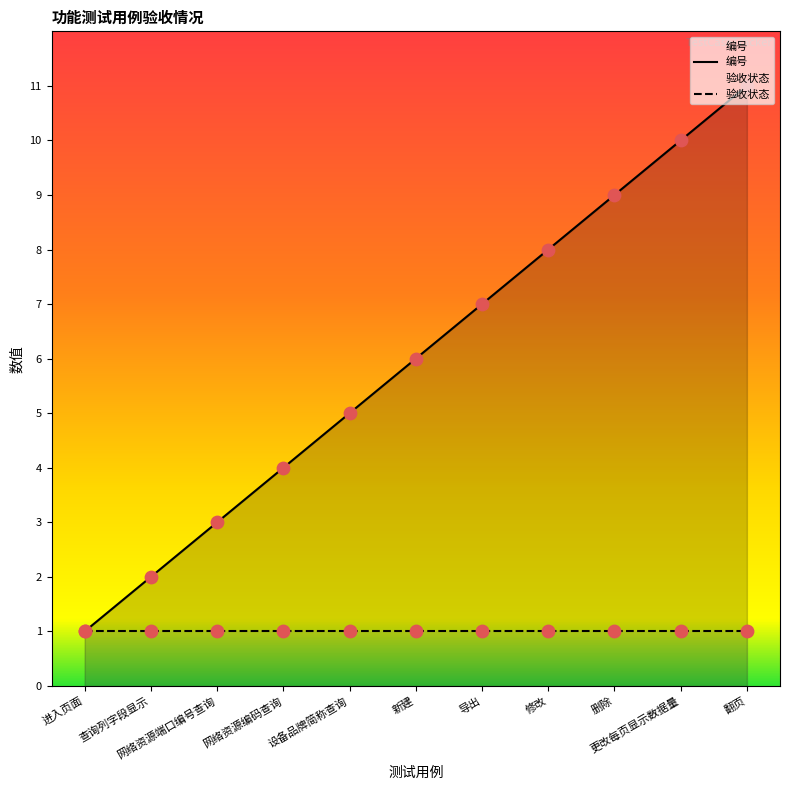

What is the ratio of the value at 修改 to the value at 翻页?

0.7